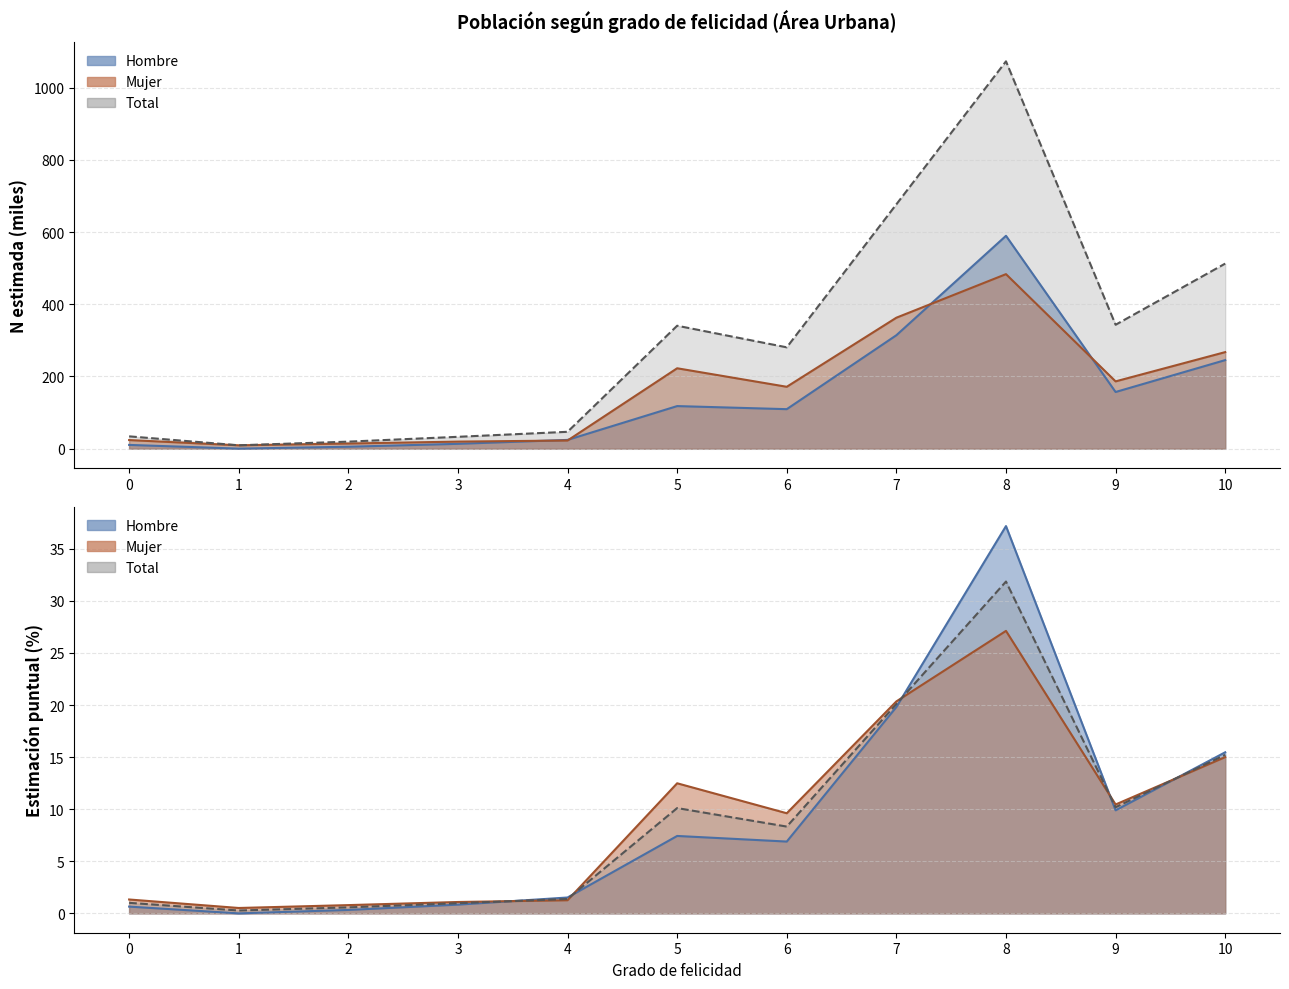

What is the value of the N_total_estimada point at the 5th from the left?

46.6